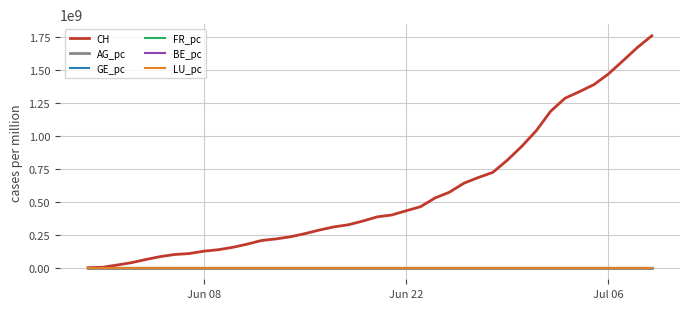

Which series has the largest range (max minus min)?

CH